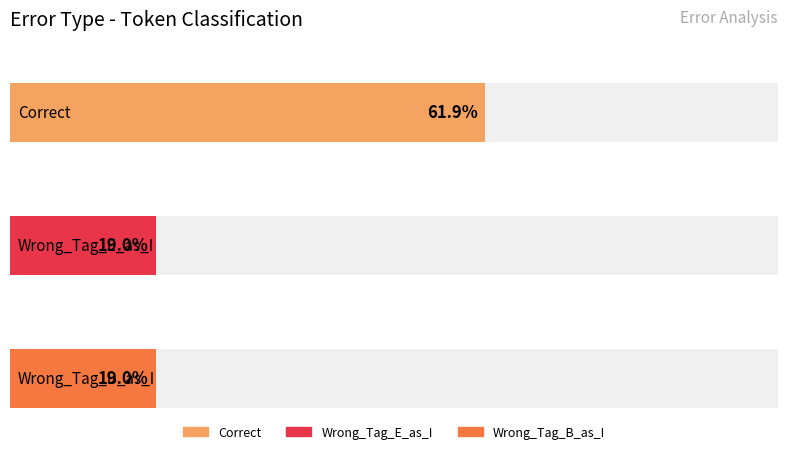

How many bars are there in total?

3